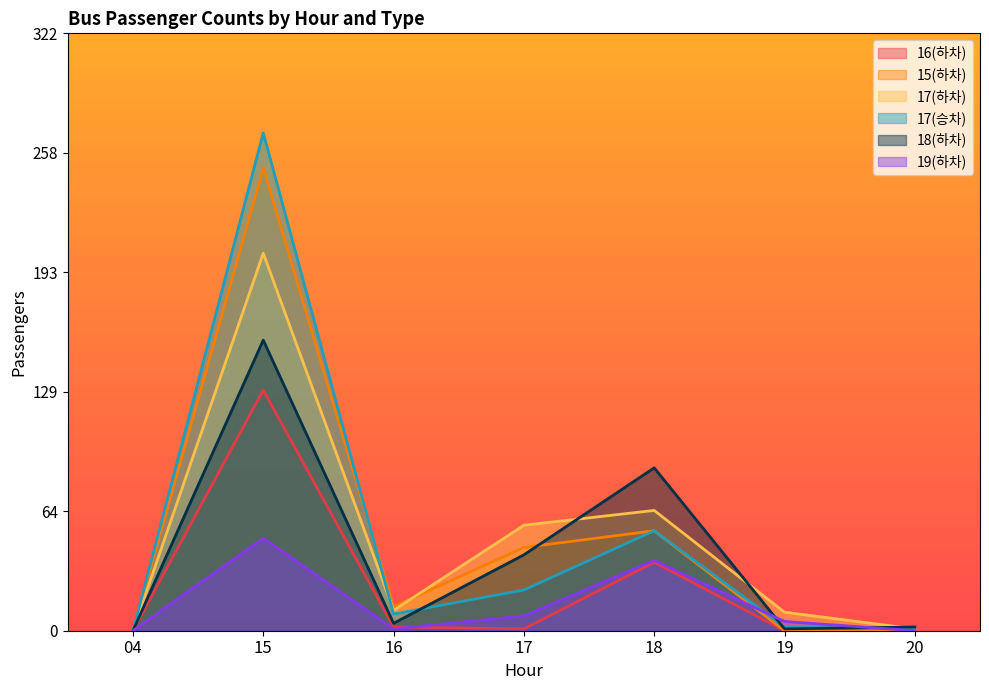

How many intersections are there between 19(하차) and 18(하차)?

2